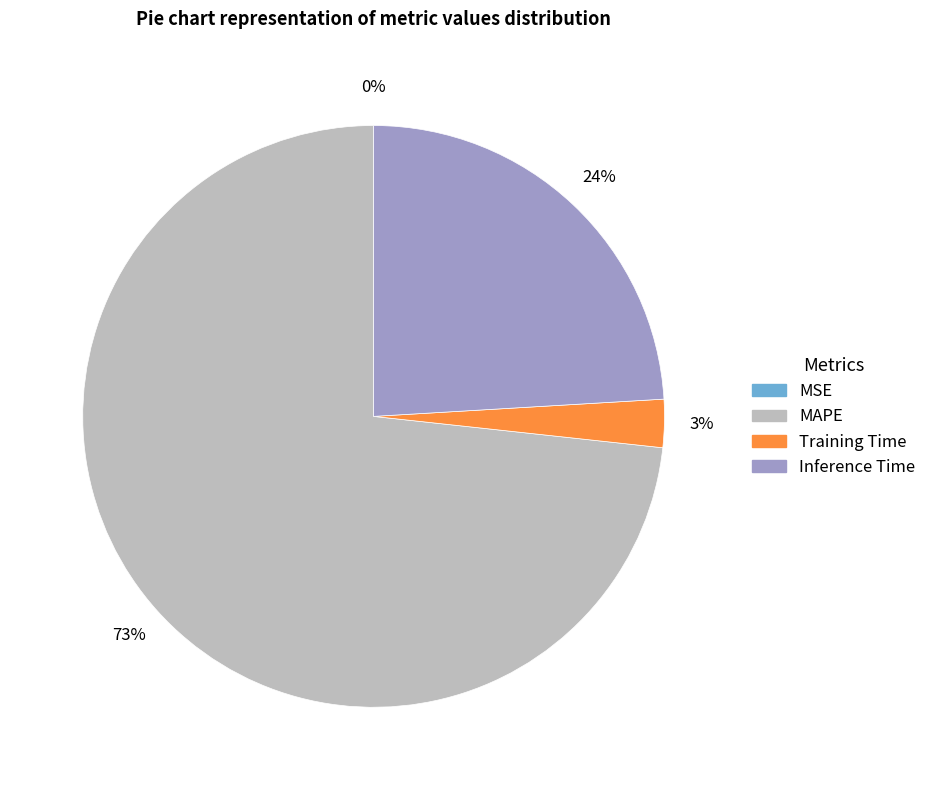

Is the sum of Inference Time and MAPE greater than half?

Yes